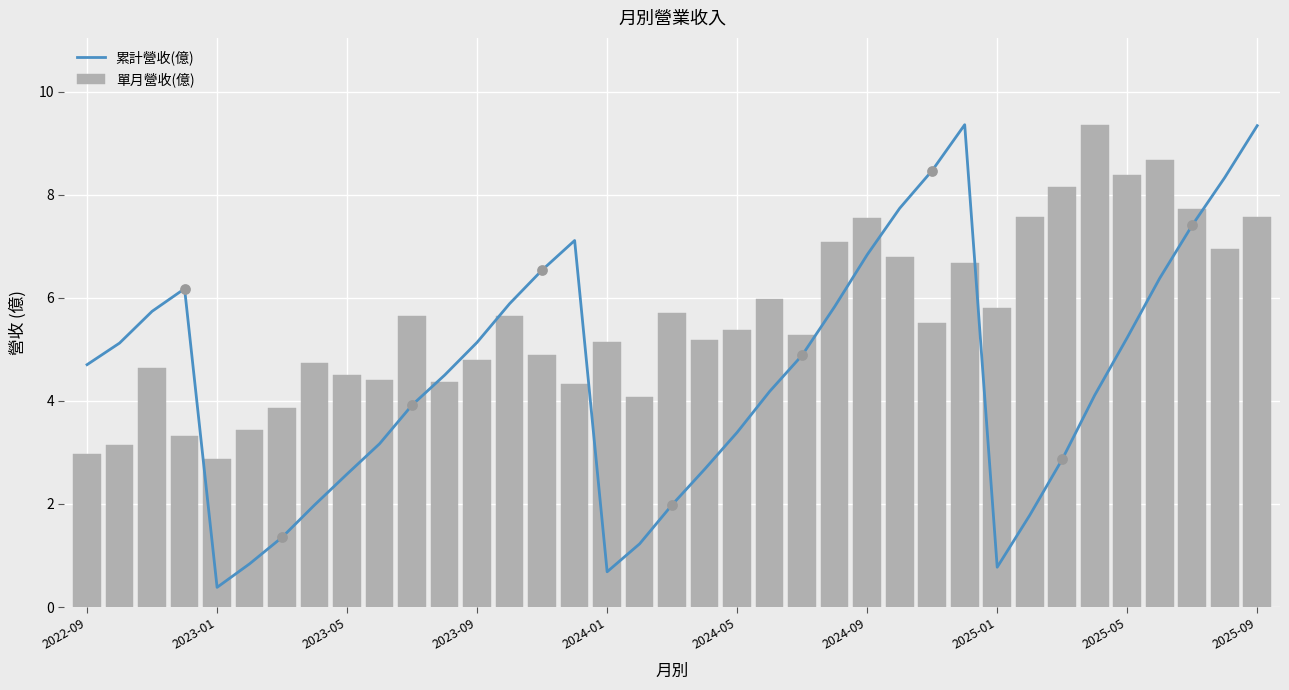

What is the average value of the 單月營收(億) series?

5.6